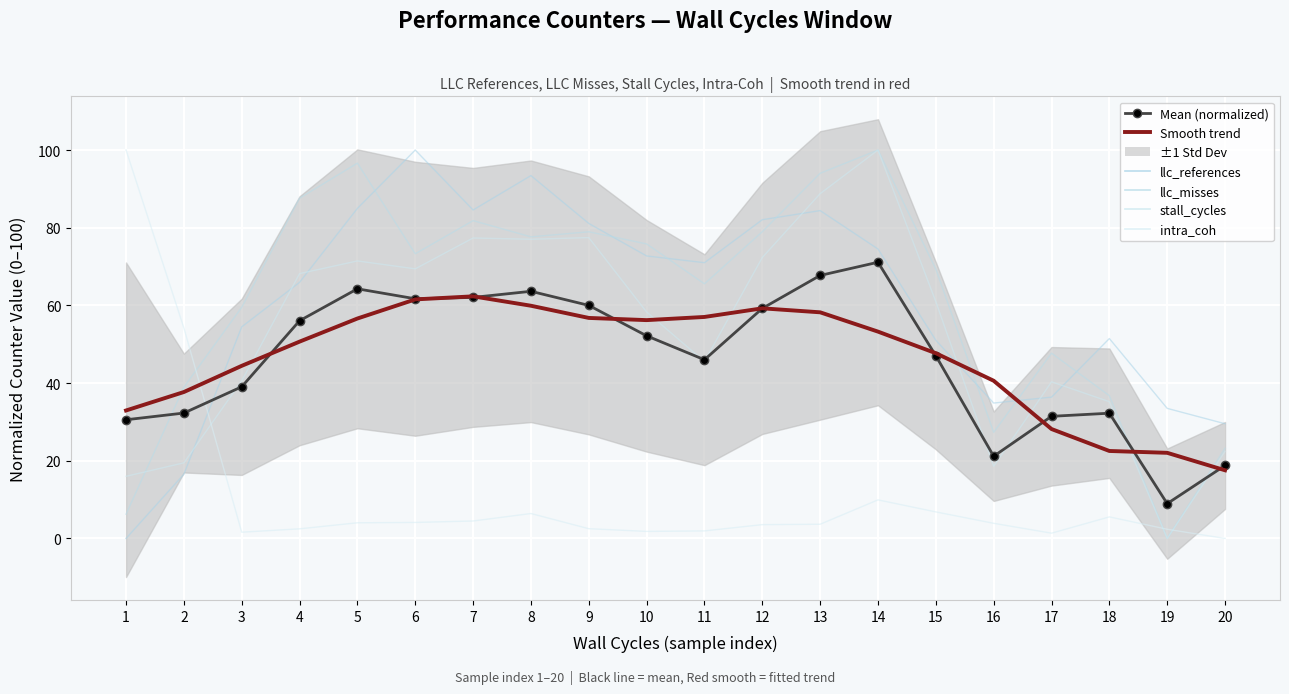

How many lines are shown in the chart?

2